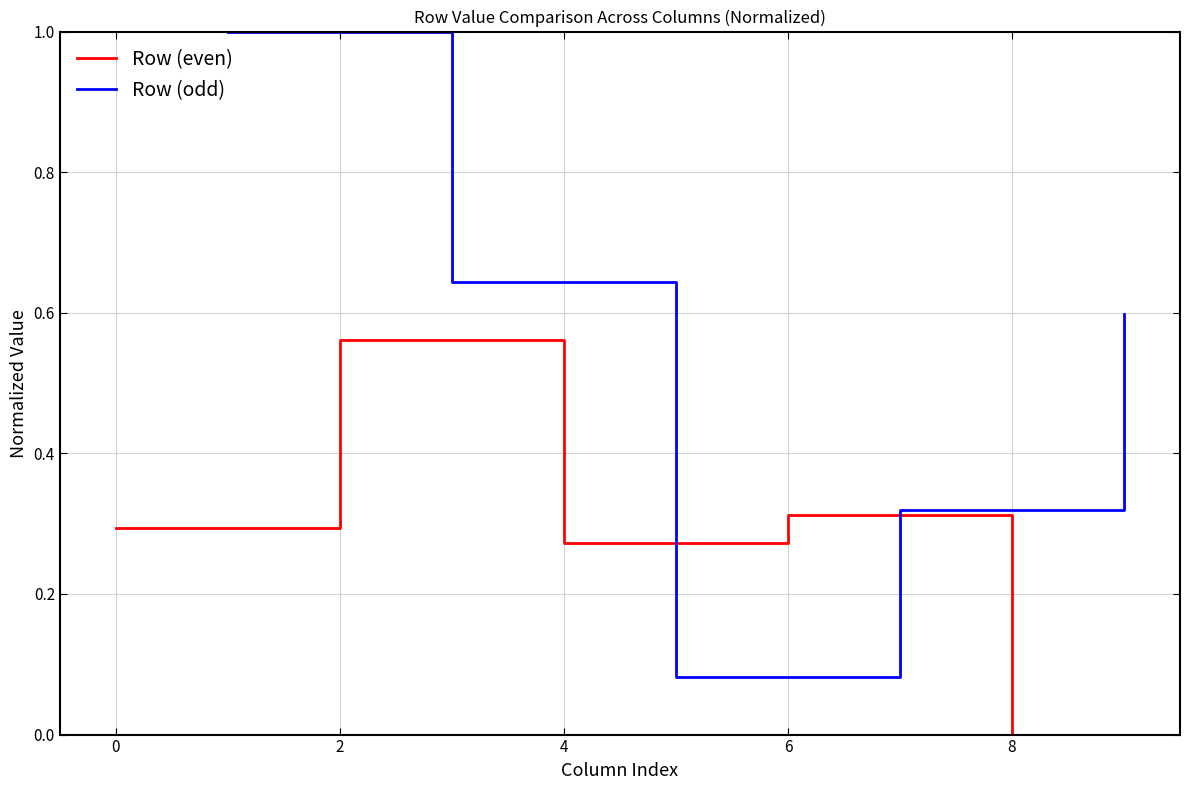

Reading left to right, list all the values displayed in this chart.

Row (even): 0.3	0.6	0.3	0.3	0.0
Row (odd): 1.0	0.6	0.1	0.3	0.6